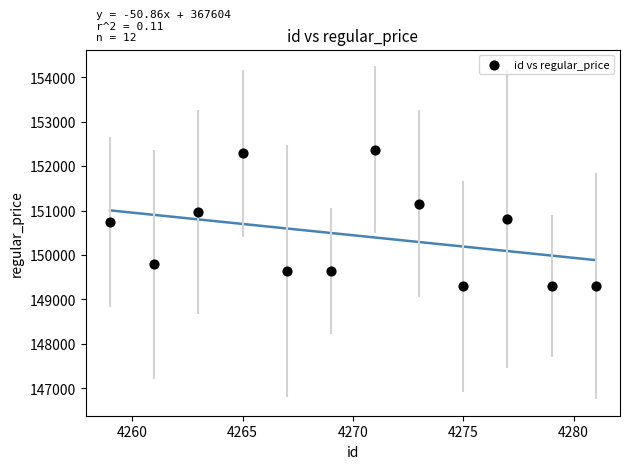

What is the average X value?

4270.0